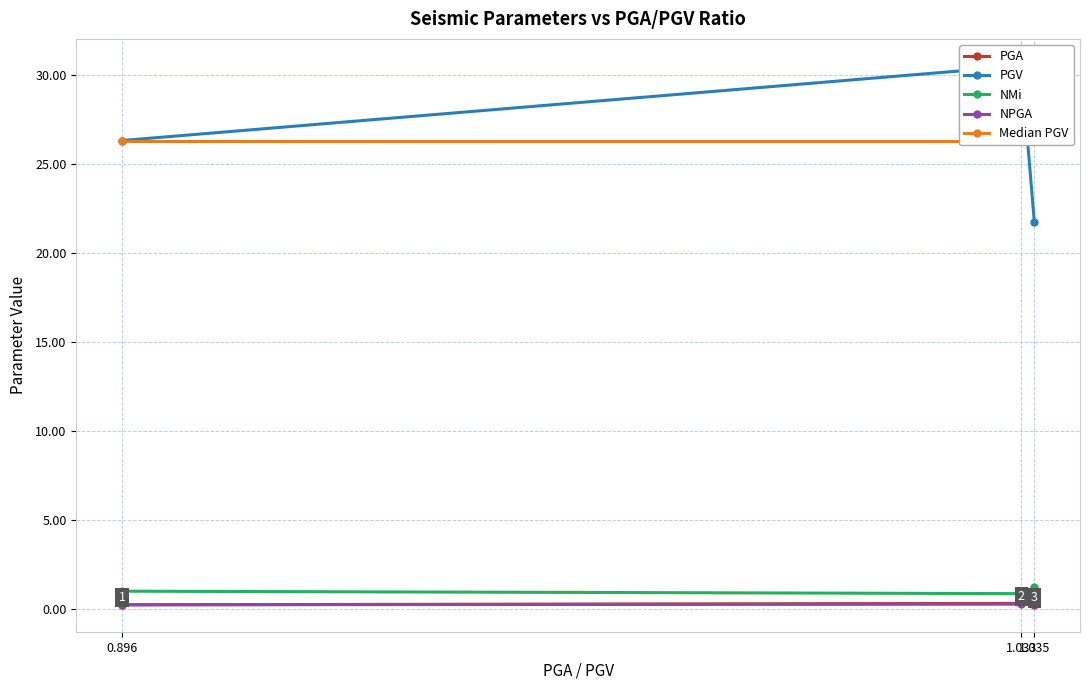

What is the spread (max minus min) of values at 1.033?

30.2